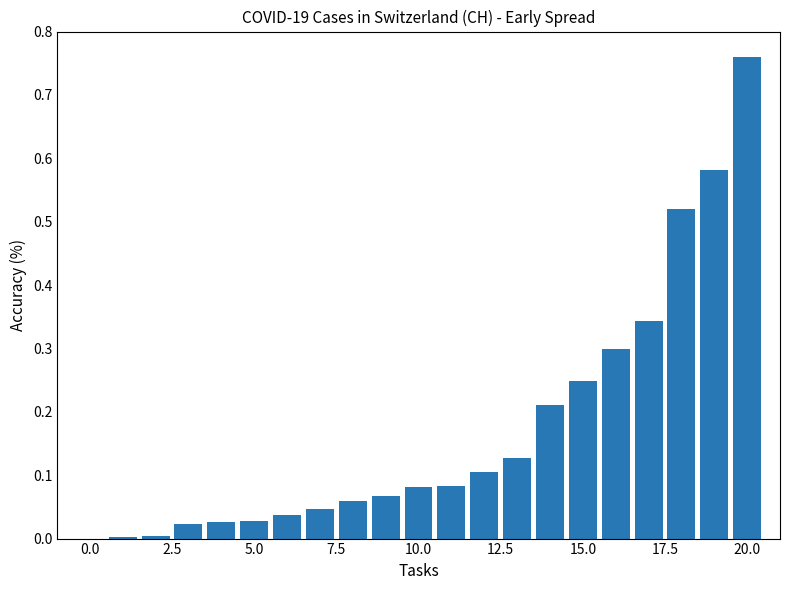

What is the sum of all values?

3.6